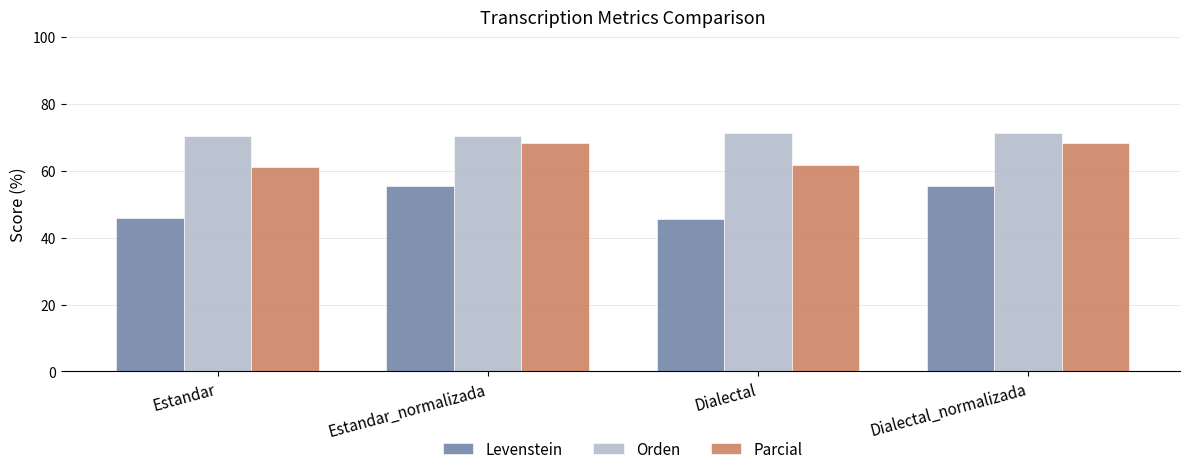

How many data points in Parcial are less than 68?

2